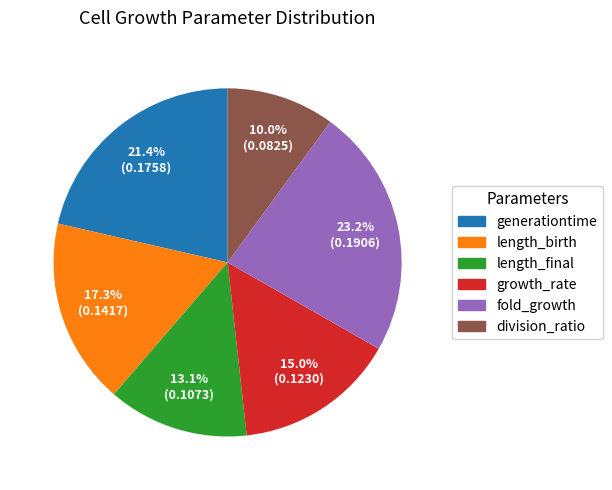

How many slices are in this pie chart?

6